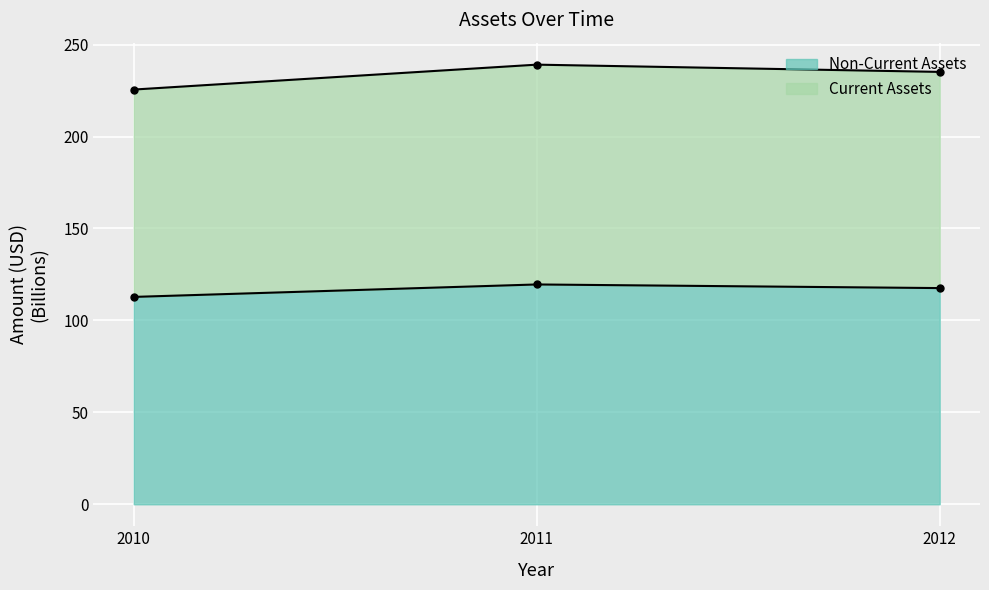

What is the sum of all Non-Current Assets values?

349.9